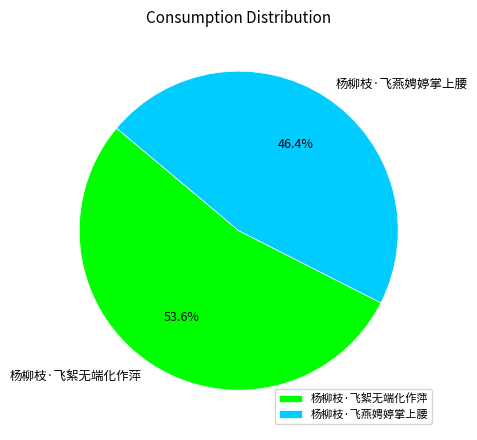

Between 杨柳枝·飞絮无端化作萍 and 杨柳枝·飞燕娉婷掌上腰, which is larger?

杨柳枝·飞絮无端化作萍